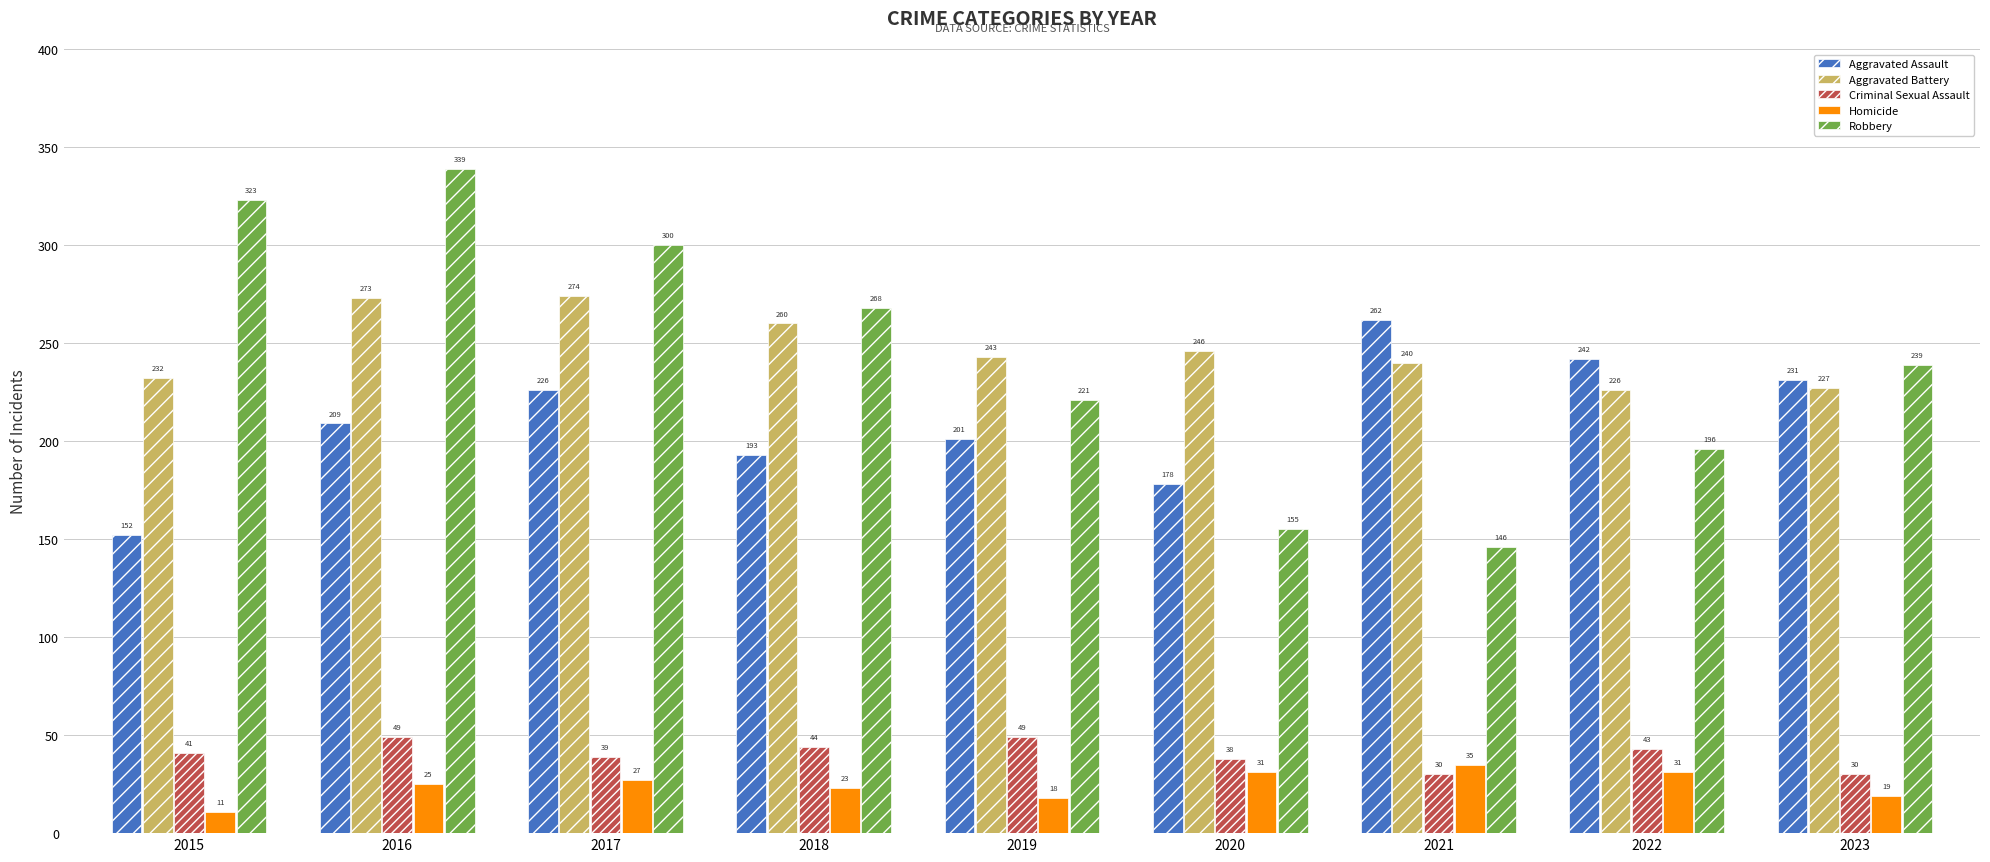

At 2018, list the series in order from largest to smallest.

Robbery, Aggravated Battery, Aggravated Assault, Criminal Sexual Assault, Homicide